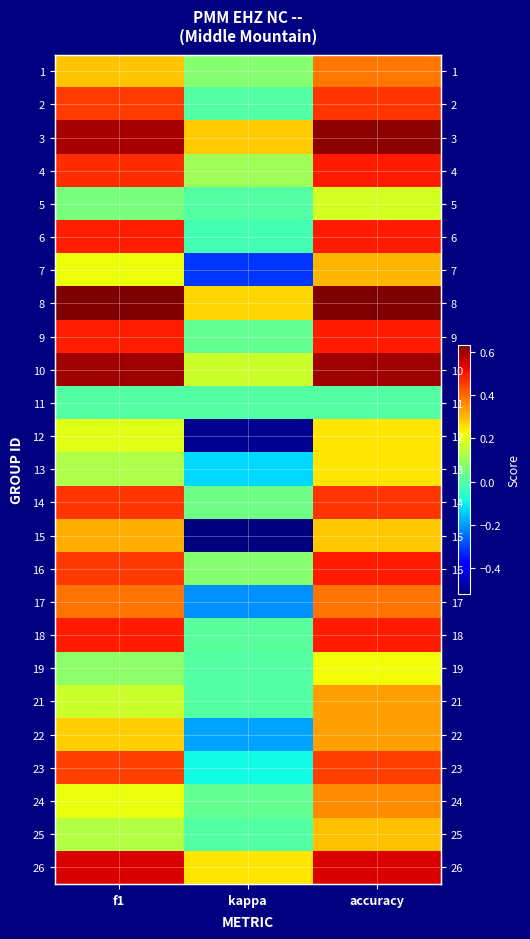

The value of 19 at f1 is 0.0. True or false?

False